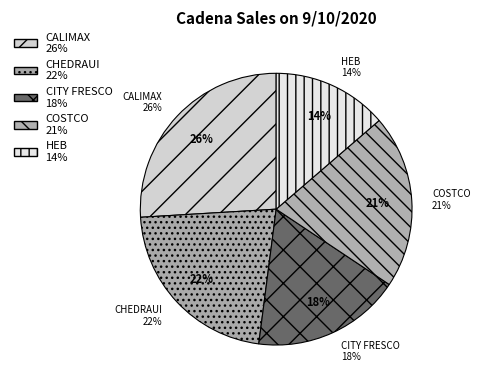

Is it true that COSTCO is 21% of the pie?

True